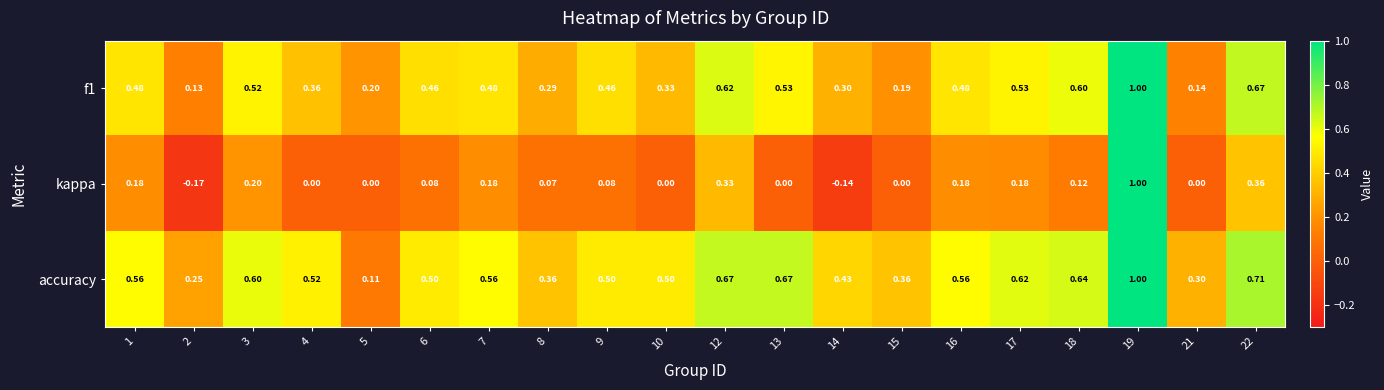

Between 9 and 12, which series saw the biggest shift?

kappa